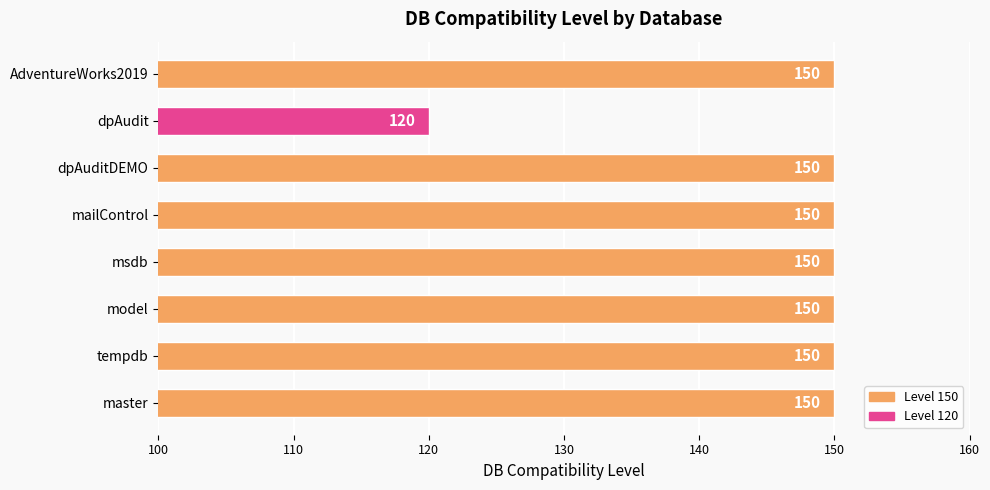

What is the minimum value shown in the chart?

120